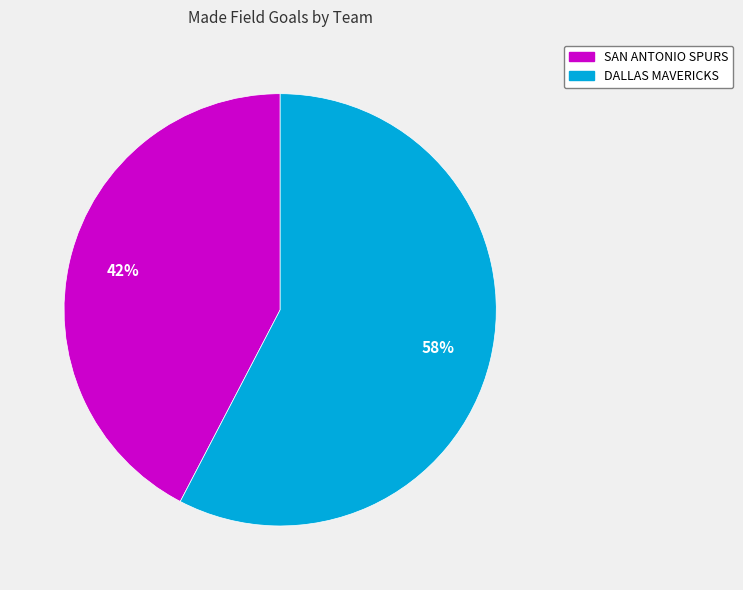

Is there any slice that represents more than half of the pie?

Yes